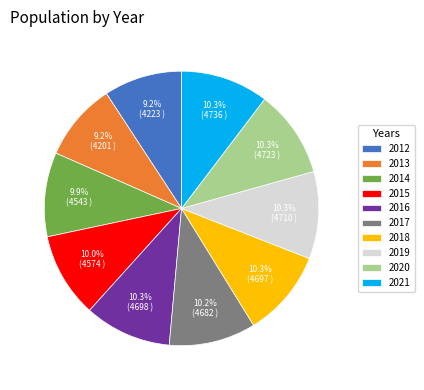

Is there any slice that represents more than half of the pie?

No